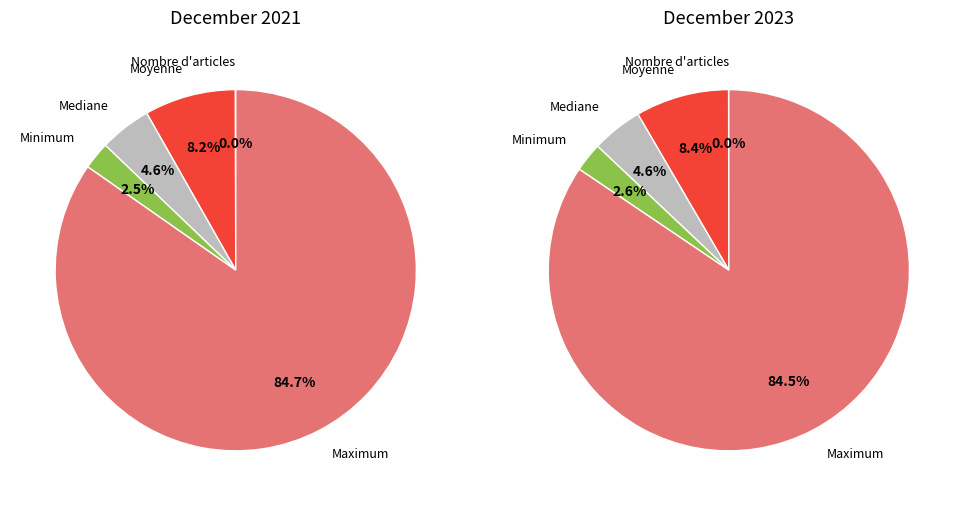

How many slices are in this pie chart?

5